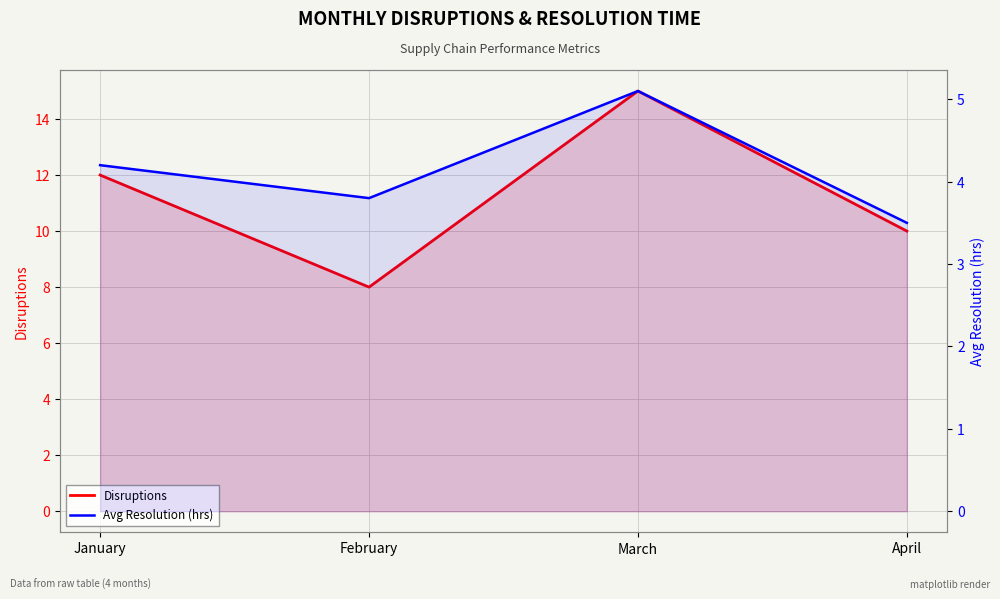

What is the total value across all series at March?

20.1